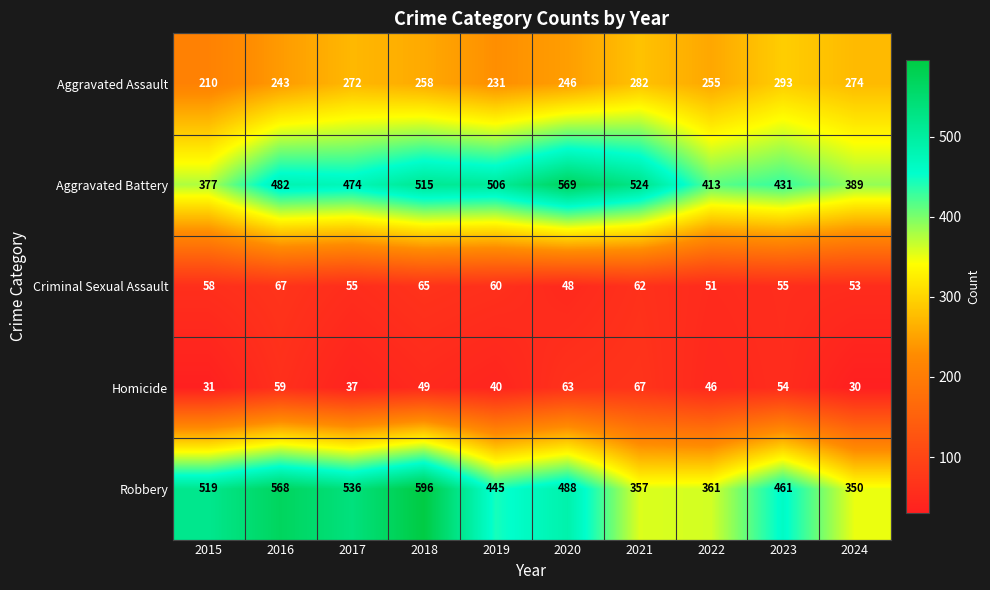

What is the difference between the Aggravated Assault values at 2019 and 2015?

21